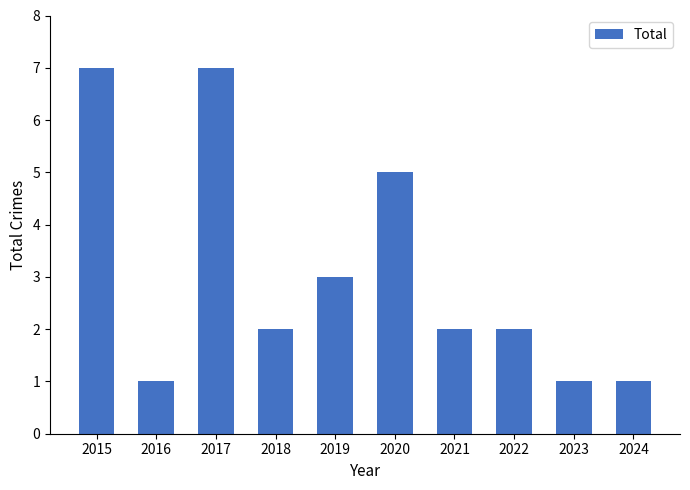

Between 2023 and 2022, which is larger?

2022